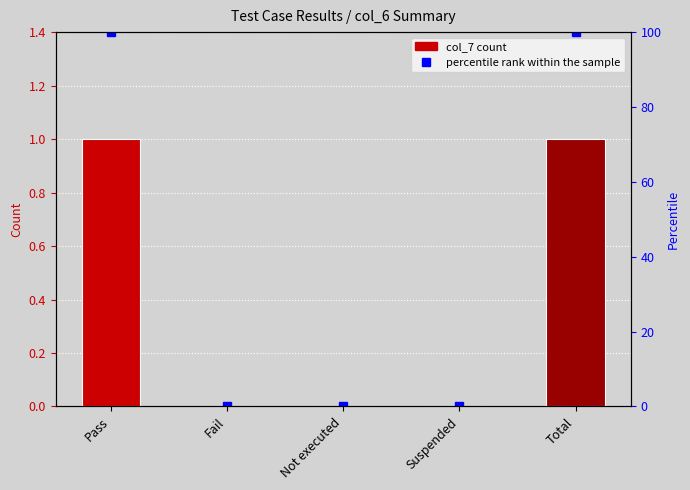

What is the difference between the col_7 values at Pass and Suspended?

1